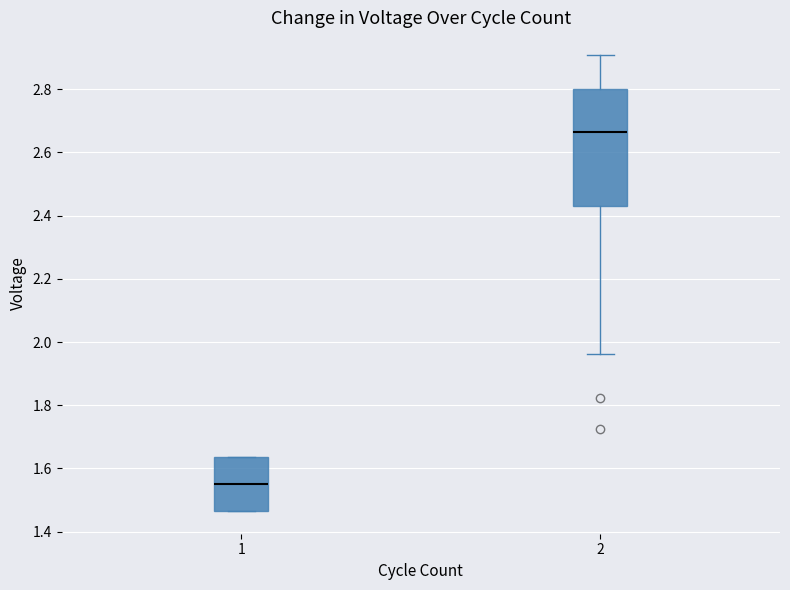

Comparing the boxes themselves (not the whiskers), which one is the tallest?

2